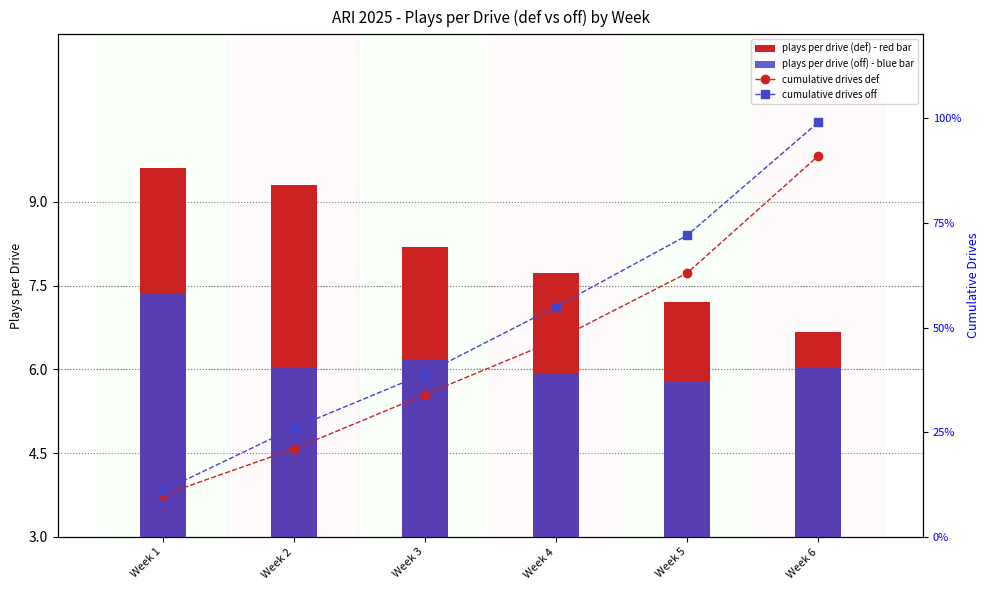

Rank the series by their maximum value, from highest to lowest.

drives__drives_off, drives__drives_def, drives__plays_per_drive_def, drives__plays_per_drive_off